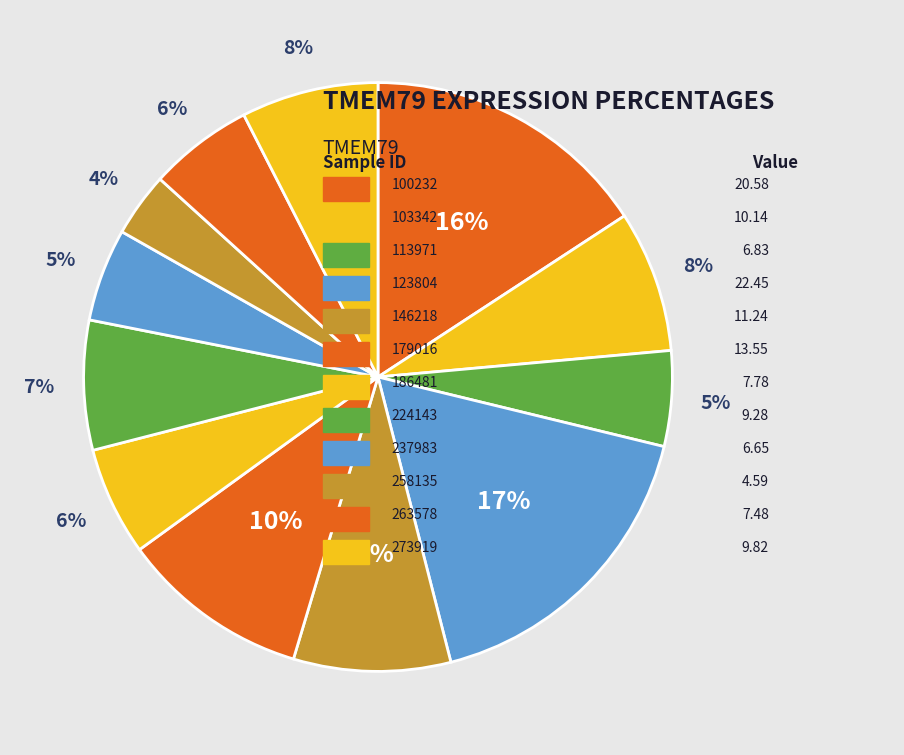

To the nearest percent, what is the average slice percentage?

8%